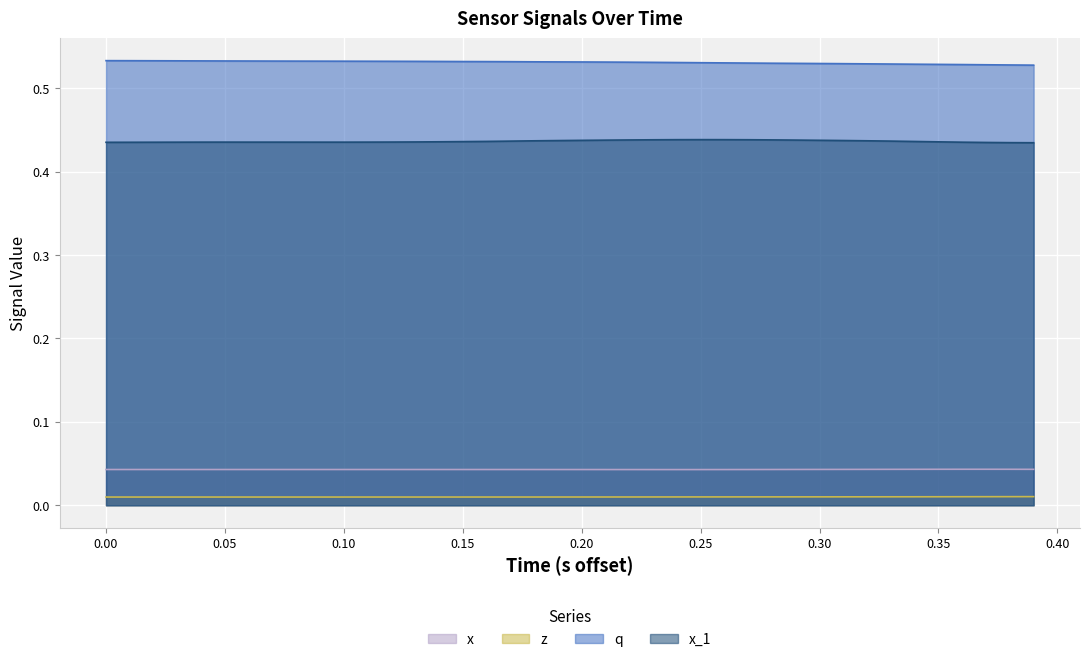

Rank the series by their maximum value, from highest to lowest.

q, x_1, x, z